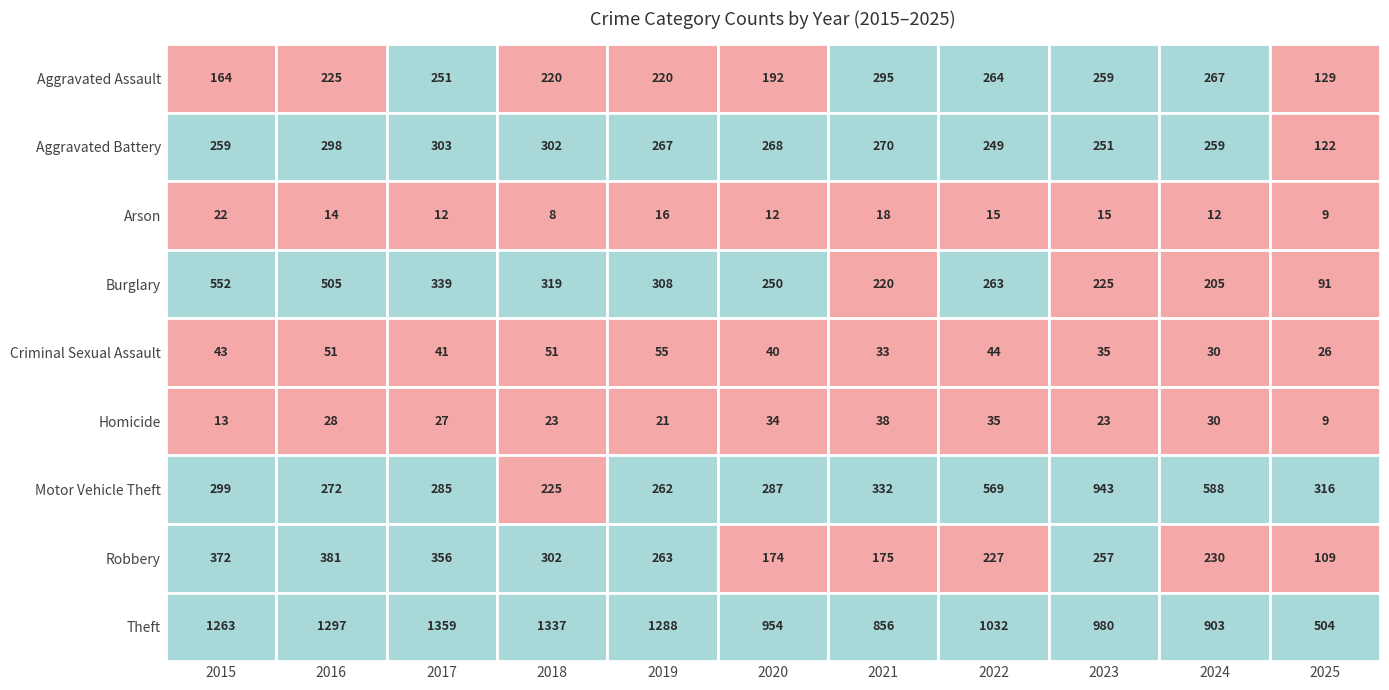

What is the highest value of the Robbery series?

381